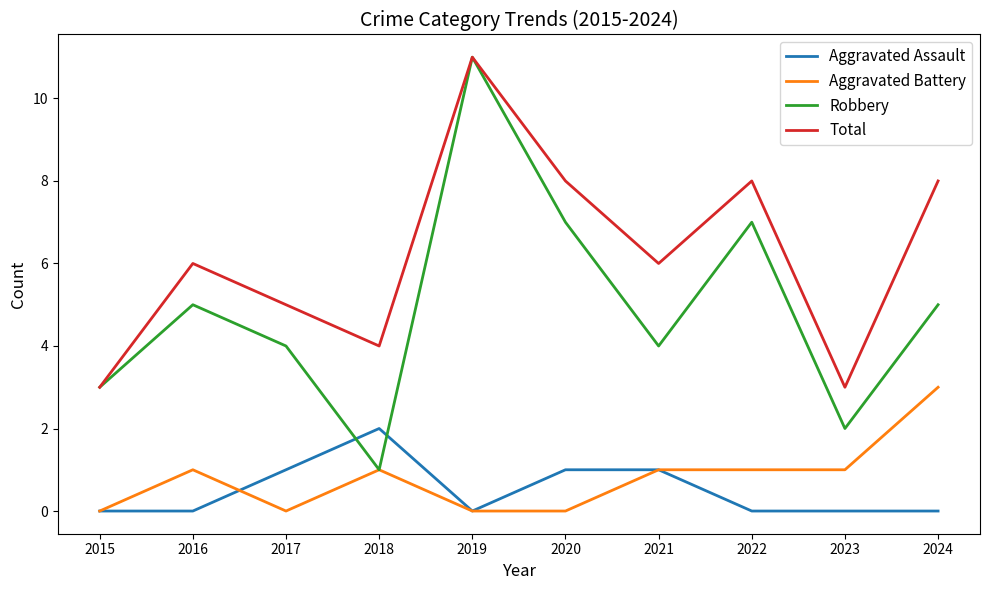

How many lines are shown in the chart?

4